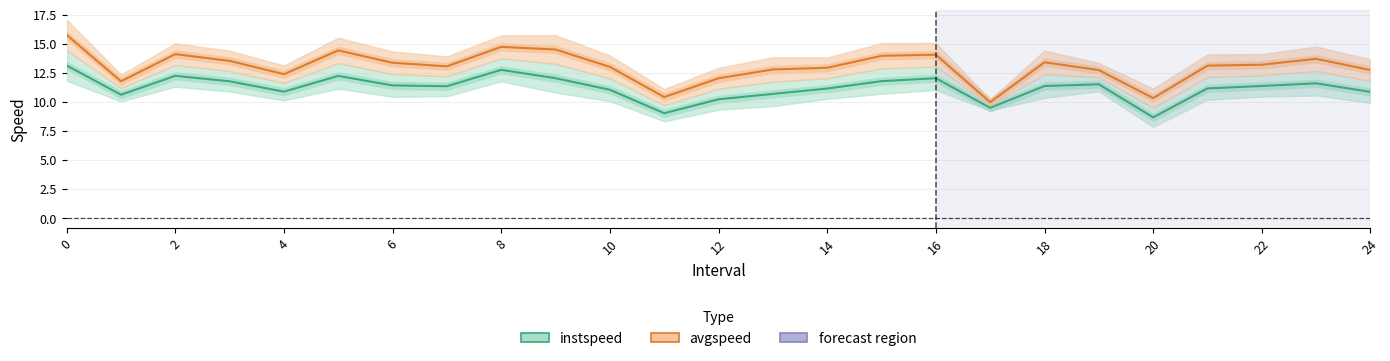

True or false: instspeed has more than 1 interior local peaks.

True